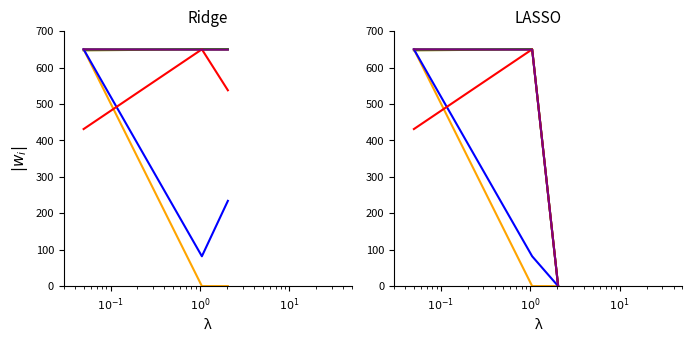

What position from the right is $10^{0}$?

2